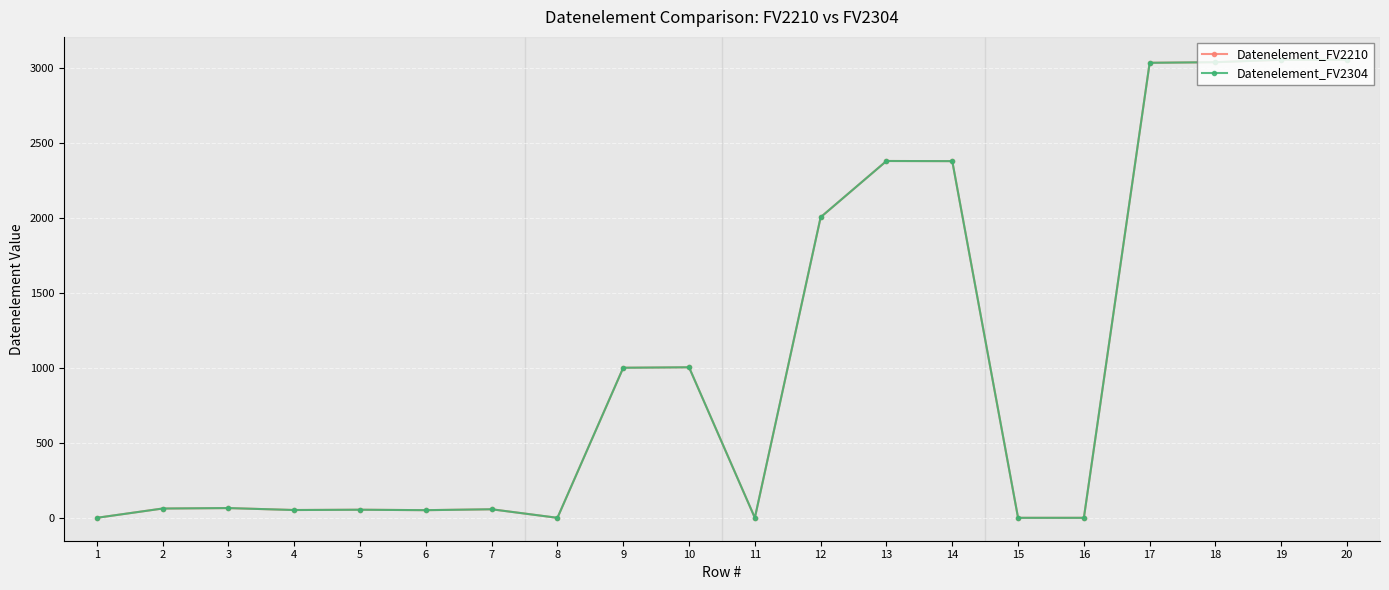

How many values in Datenelement_FV2304 are above zero?

15